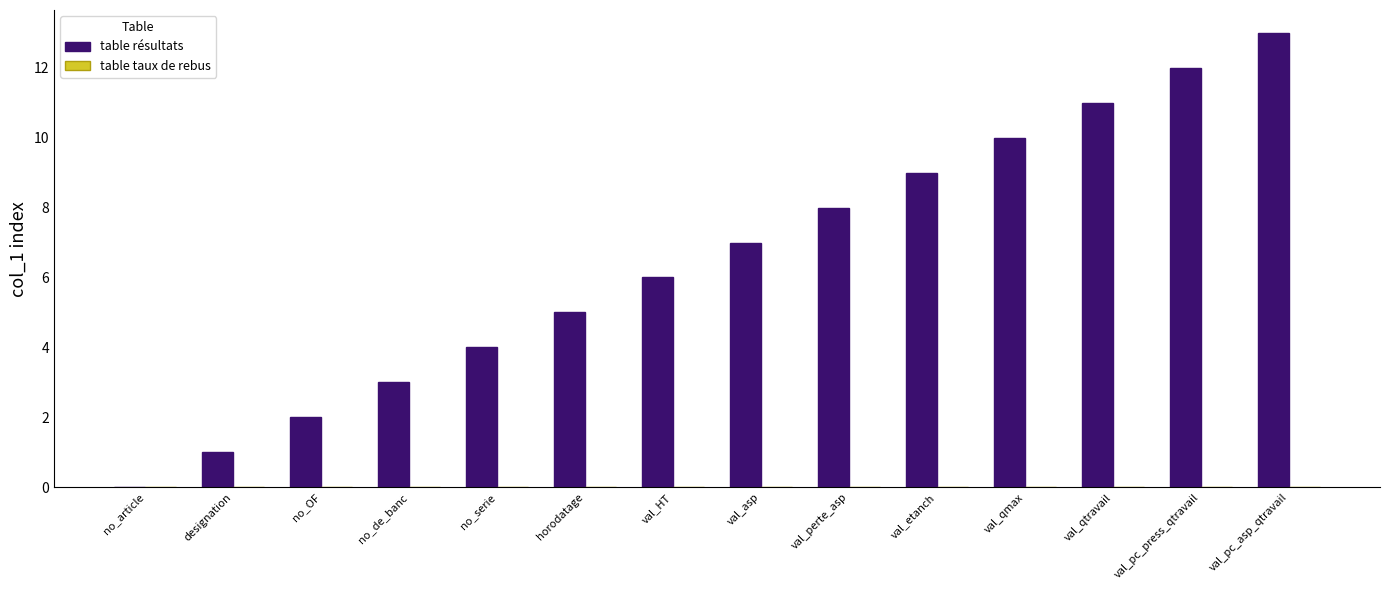

The value at val_qmax is 10. True or false?

True